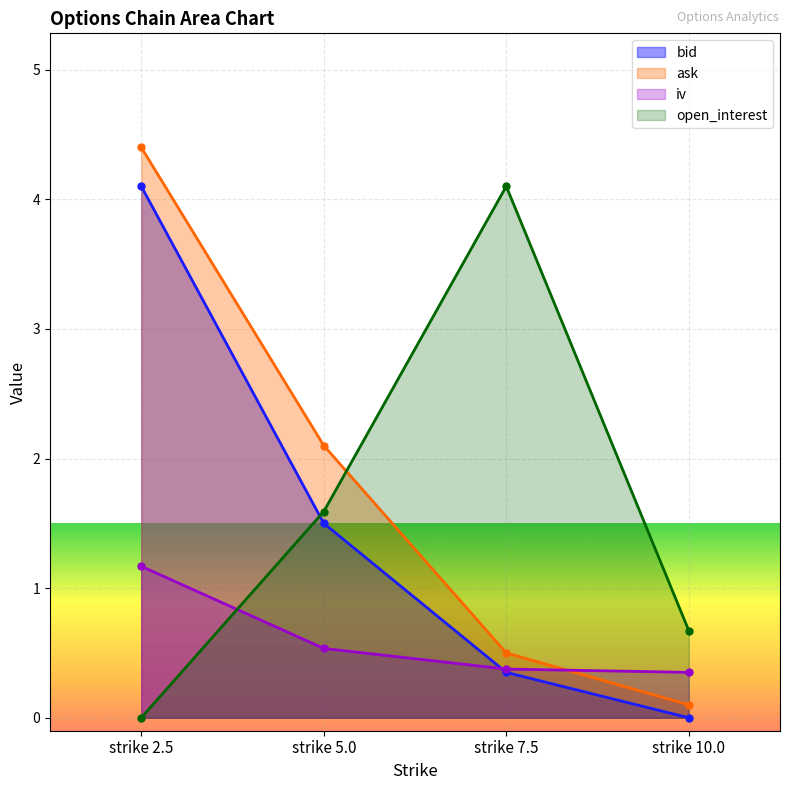

What is the difference between the second highest and second lowest values in the open_interest series?

0.9